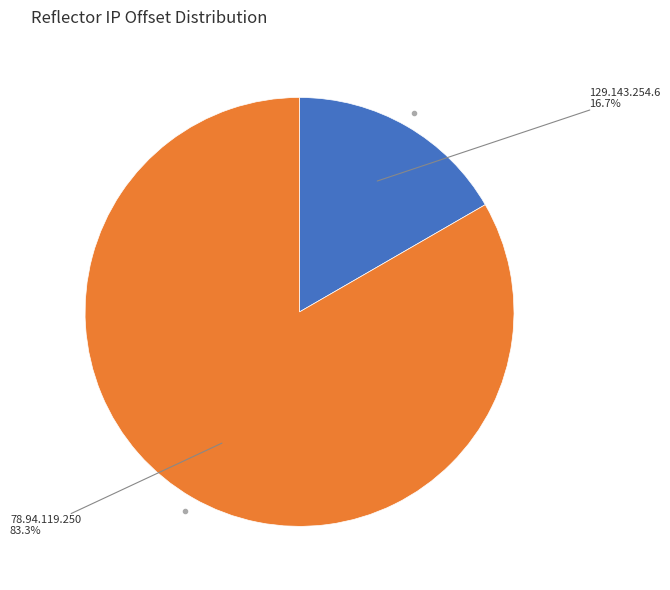

Does any single category account for the majority?

Yes